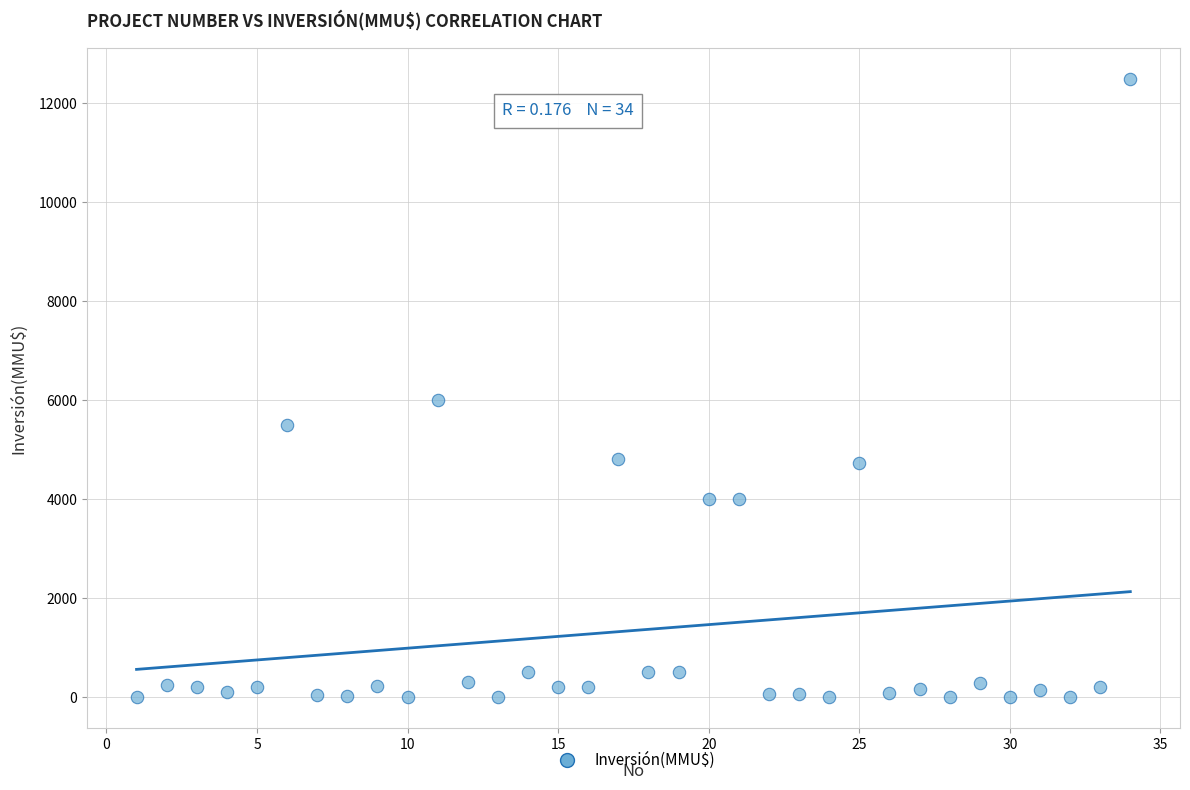

What Y value in the scatter plot is closest to 6250?

6000